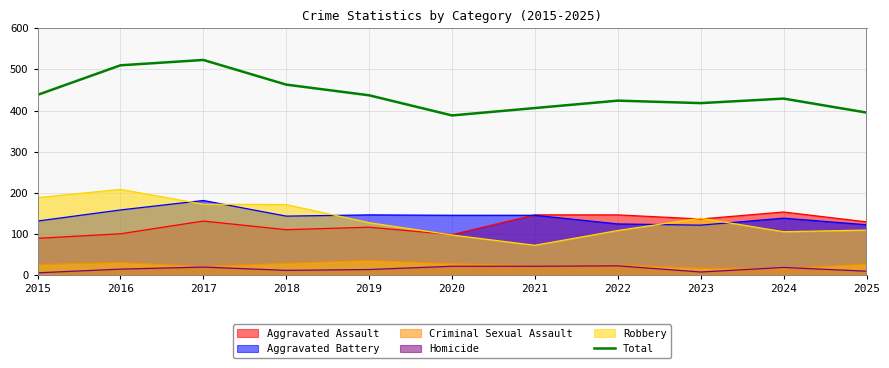

Rank the categories by value from highest to lowest.

2017, 2016, 2018, 2015, 2019, 2024, 2022, 2023, 2021, 2025, 2020